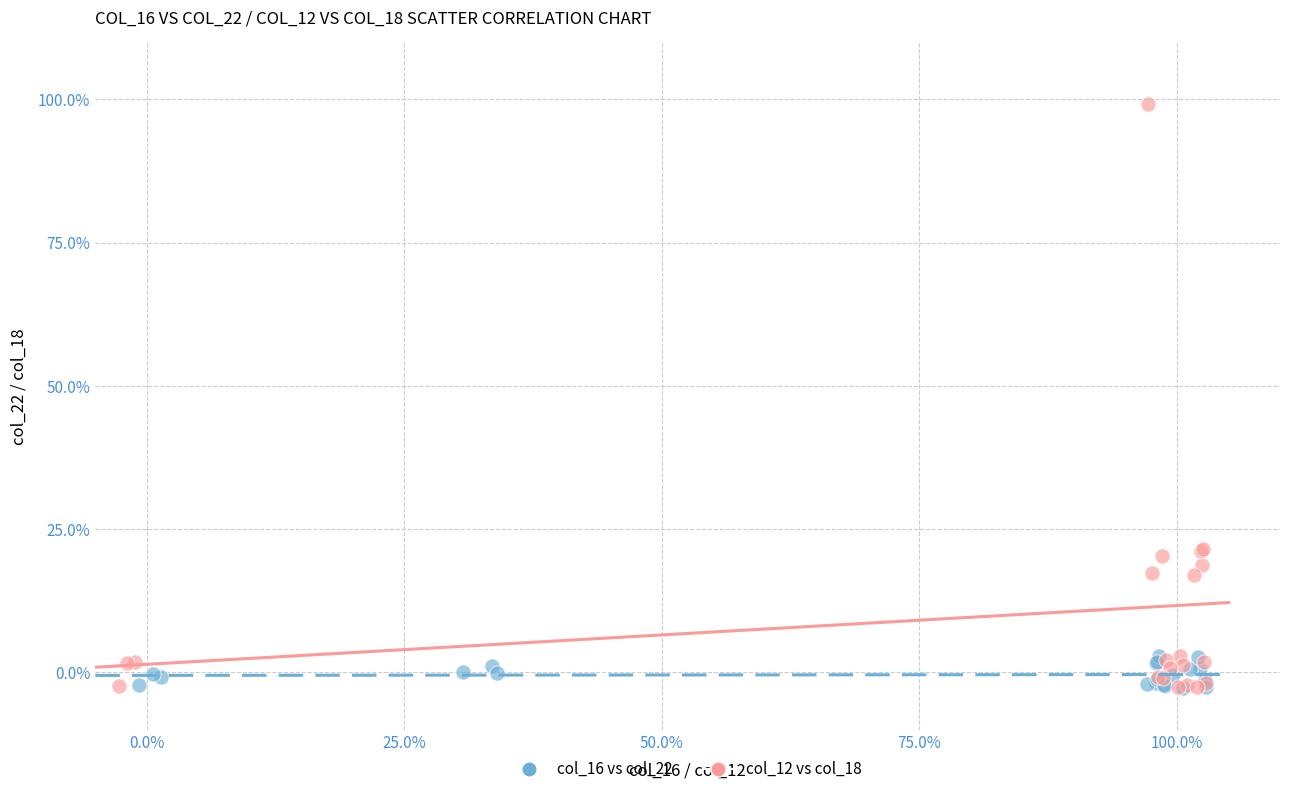

Which series has the widest spread of Y values?

col_12 vs col_18